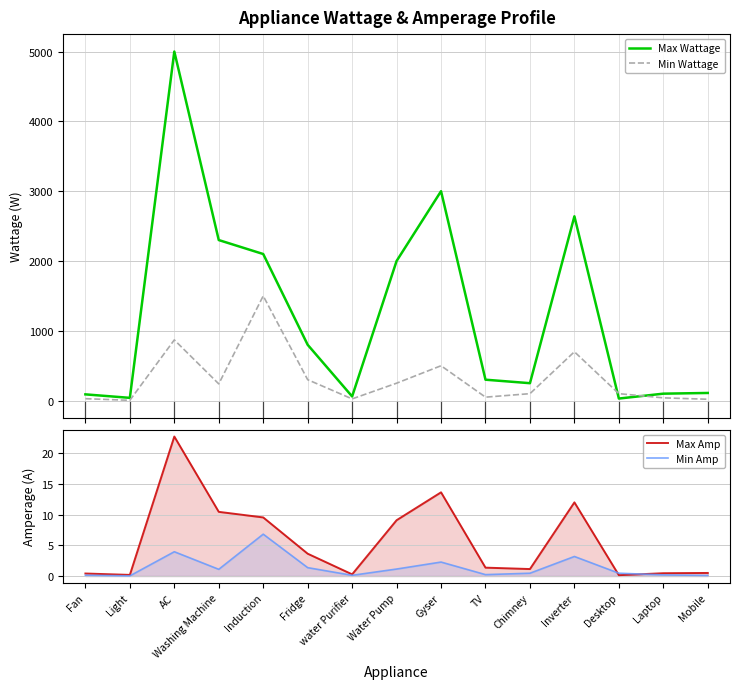

Is the value of Min Amp at Gyser greater than the value of Max Amp at Induction?

No